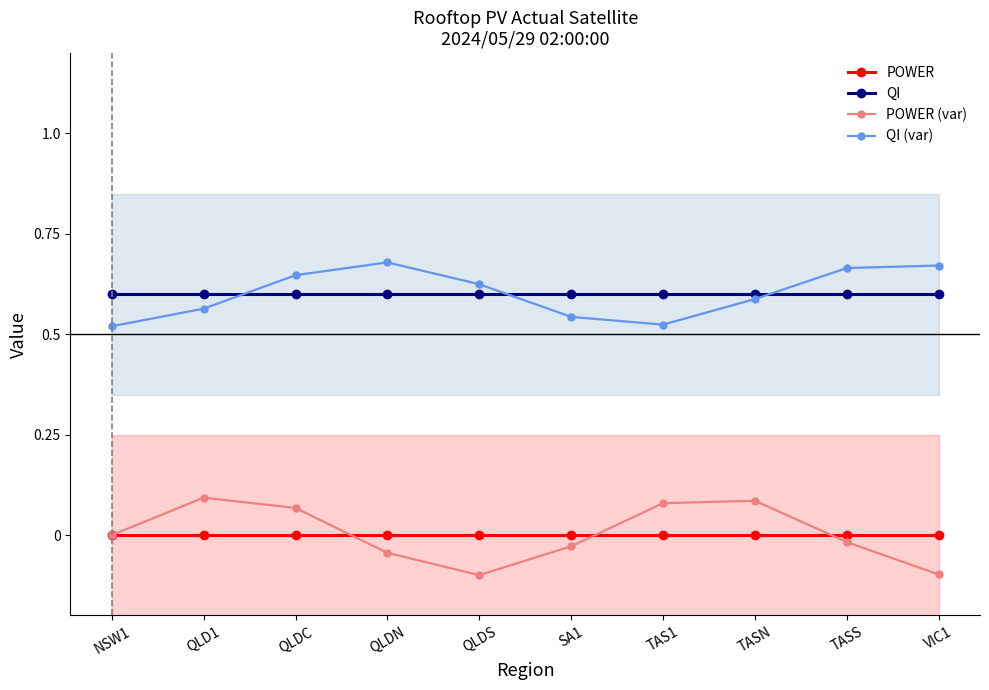

Rank the series at VIC1 from lowest to highest value.

POWER (var), POWER, QI, QI (var)